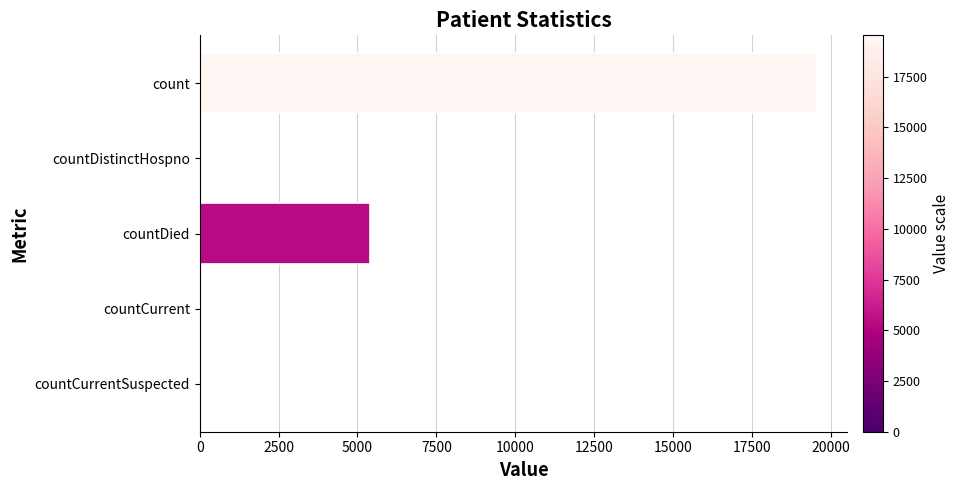

Which label corresponds to the largest value in the chart?

count